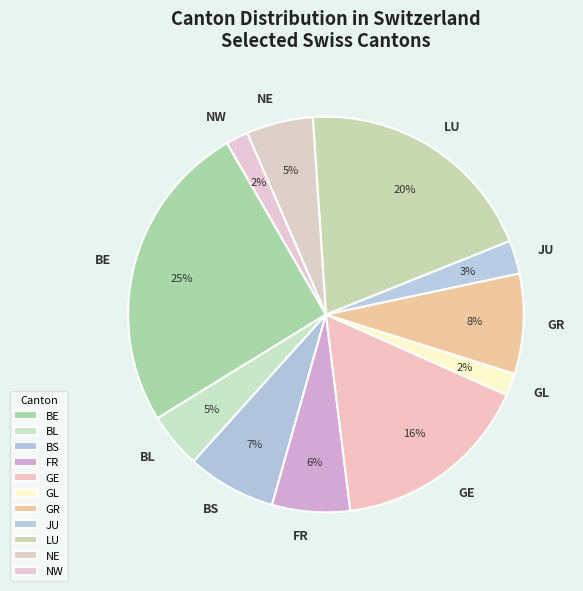

Which category has the biggest portion of the pie?

BE